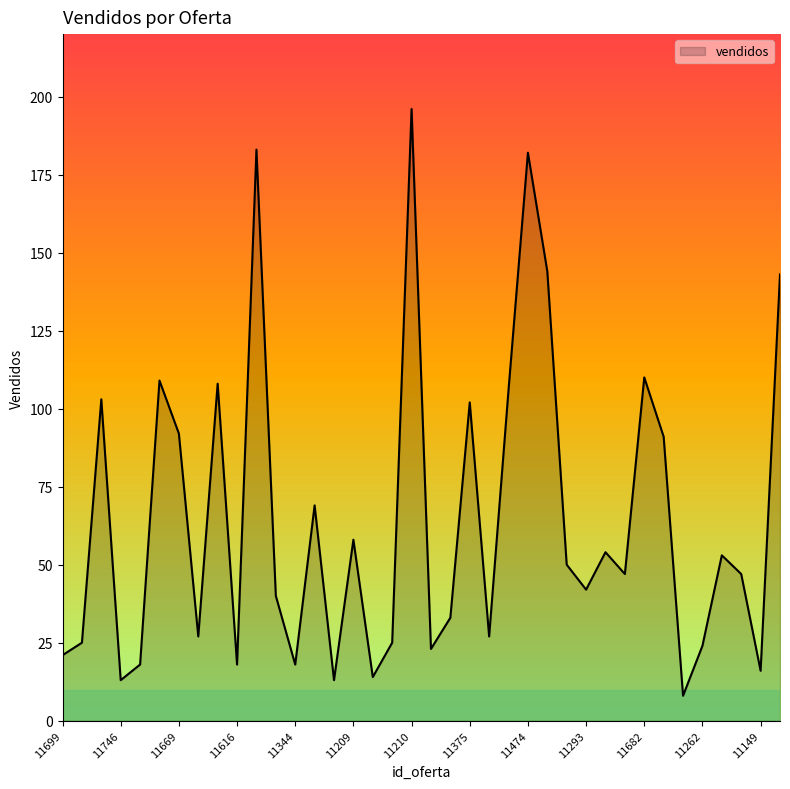

What is the minimum value shown in the chart?

8